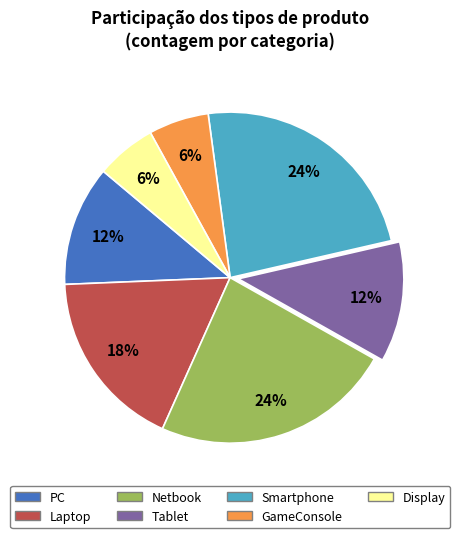

Is it true that Netbook is 24% of the pie?

True